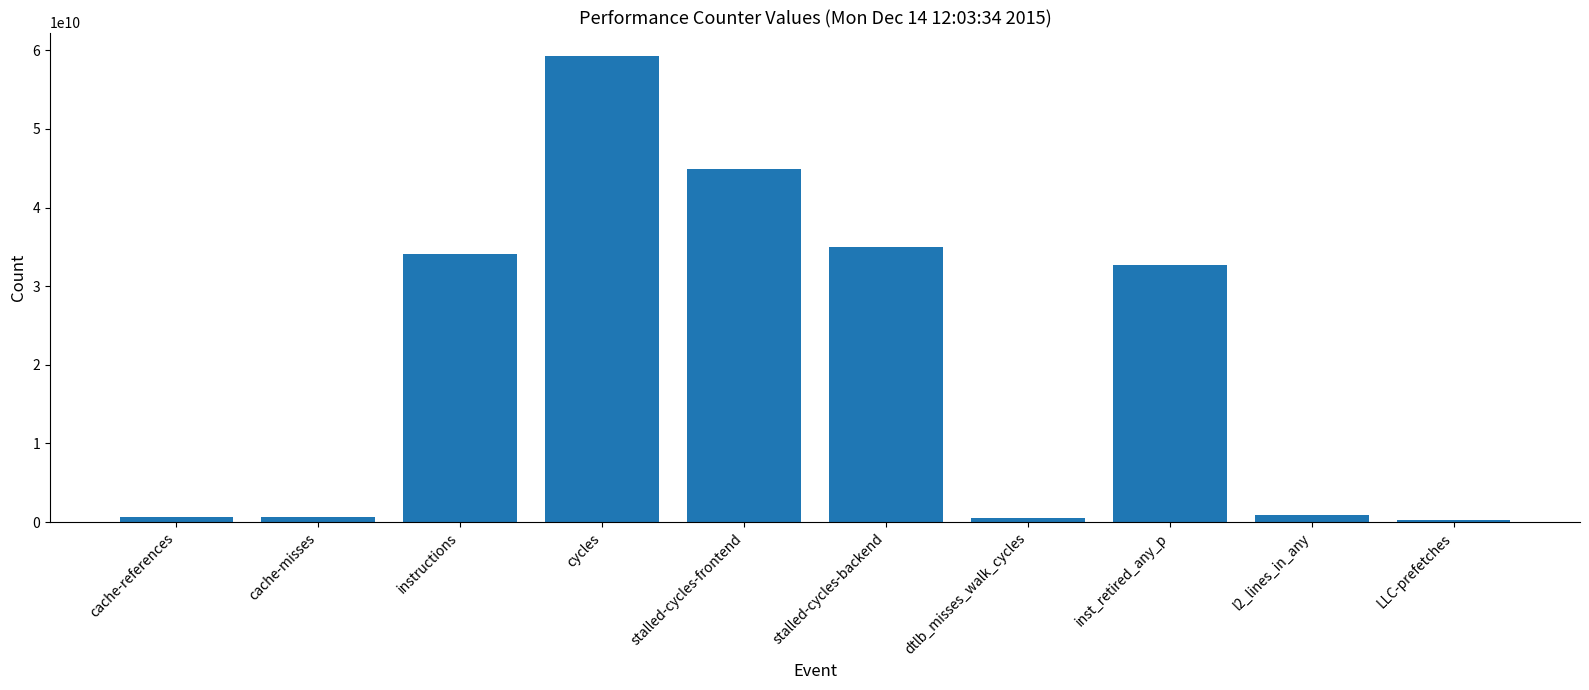

At which label does the data first exceed 32657830971?

instructions